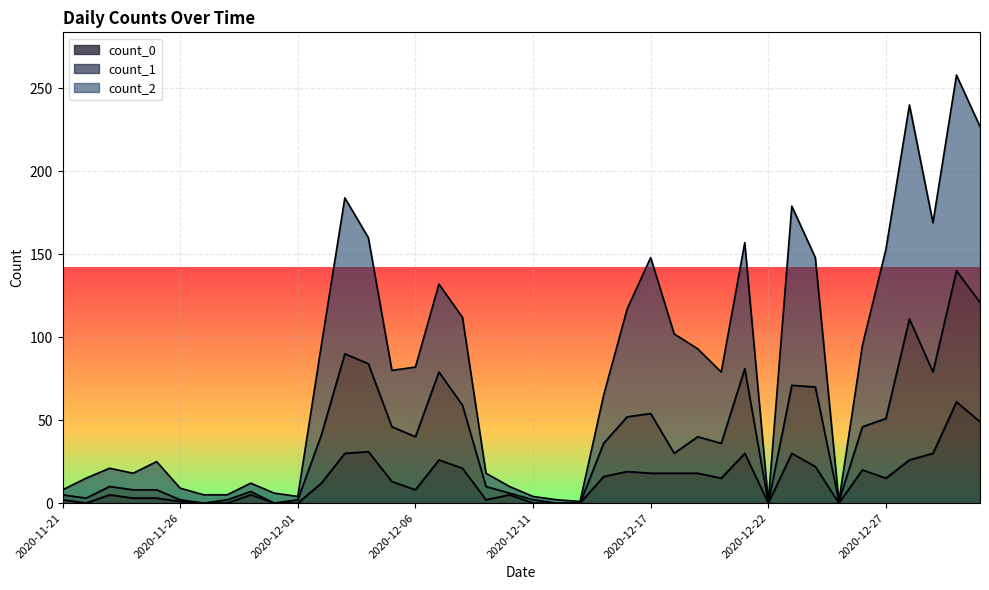

What are all the series names shown in the legend?

count_0, count_1, count_2